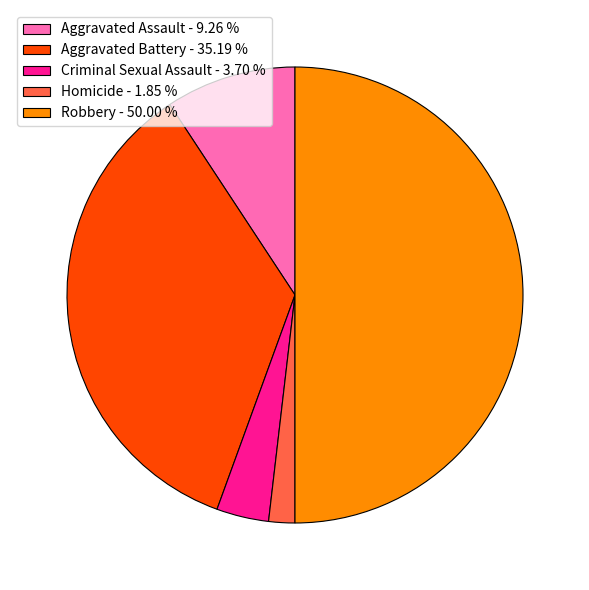

Is Aggravated Assault - 9.26 % the majority of the pie?

No